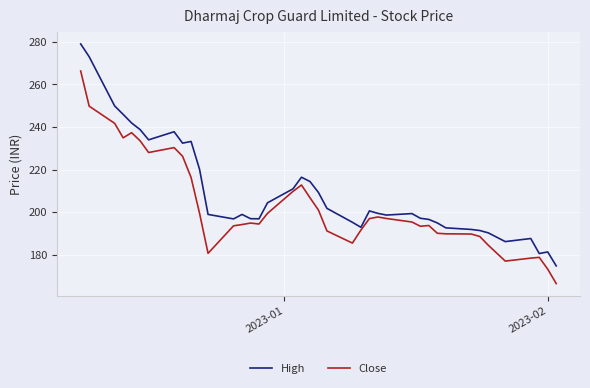

What is the maximum value shown in the chart?

279.0